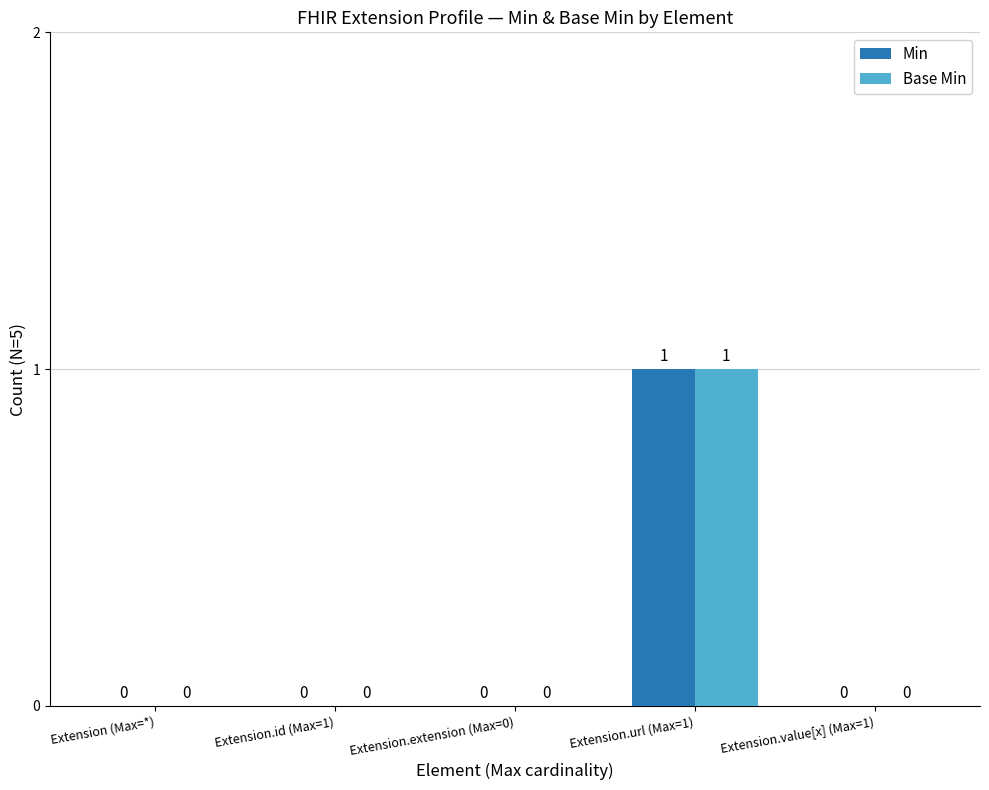

Reading left to right, transcribe all the data shown in this chart.

Min: 0	0	0	1	0
Base Min: 0	0	0	1	0